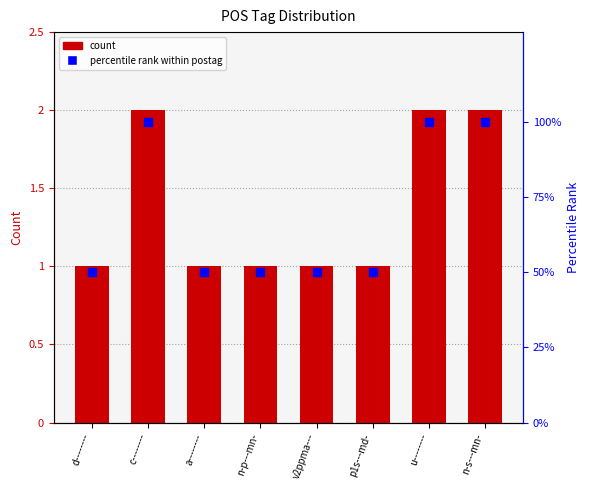

Between c-------- and p1s---md-, which is larger?

c--------